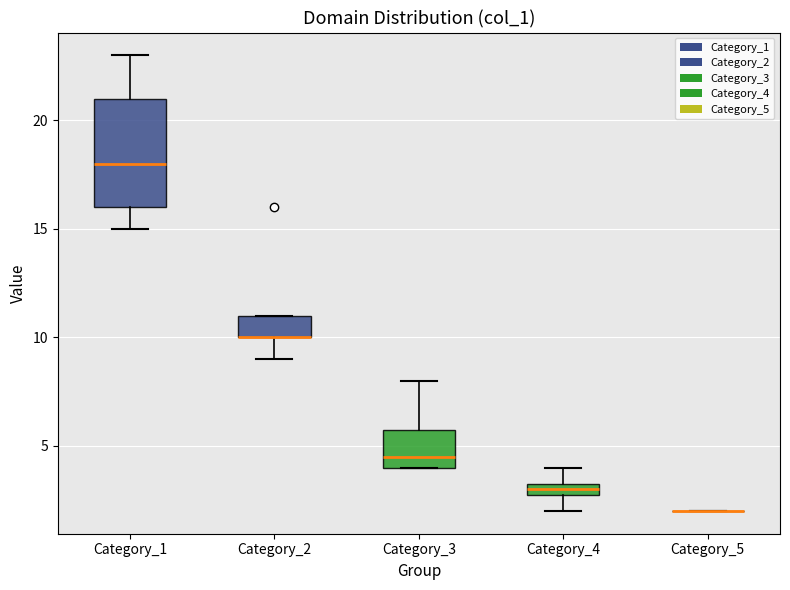

Where is the lower edge of the box for Category_2 on the y-axis? The values are not printed on the chart, so give them approximately, as read against the axis.

10.0